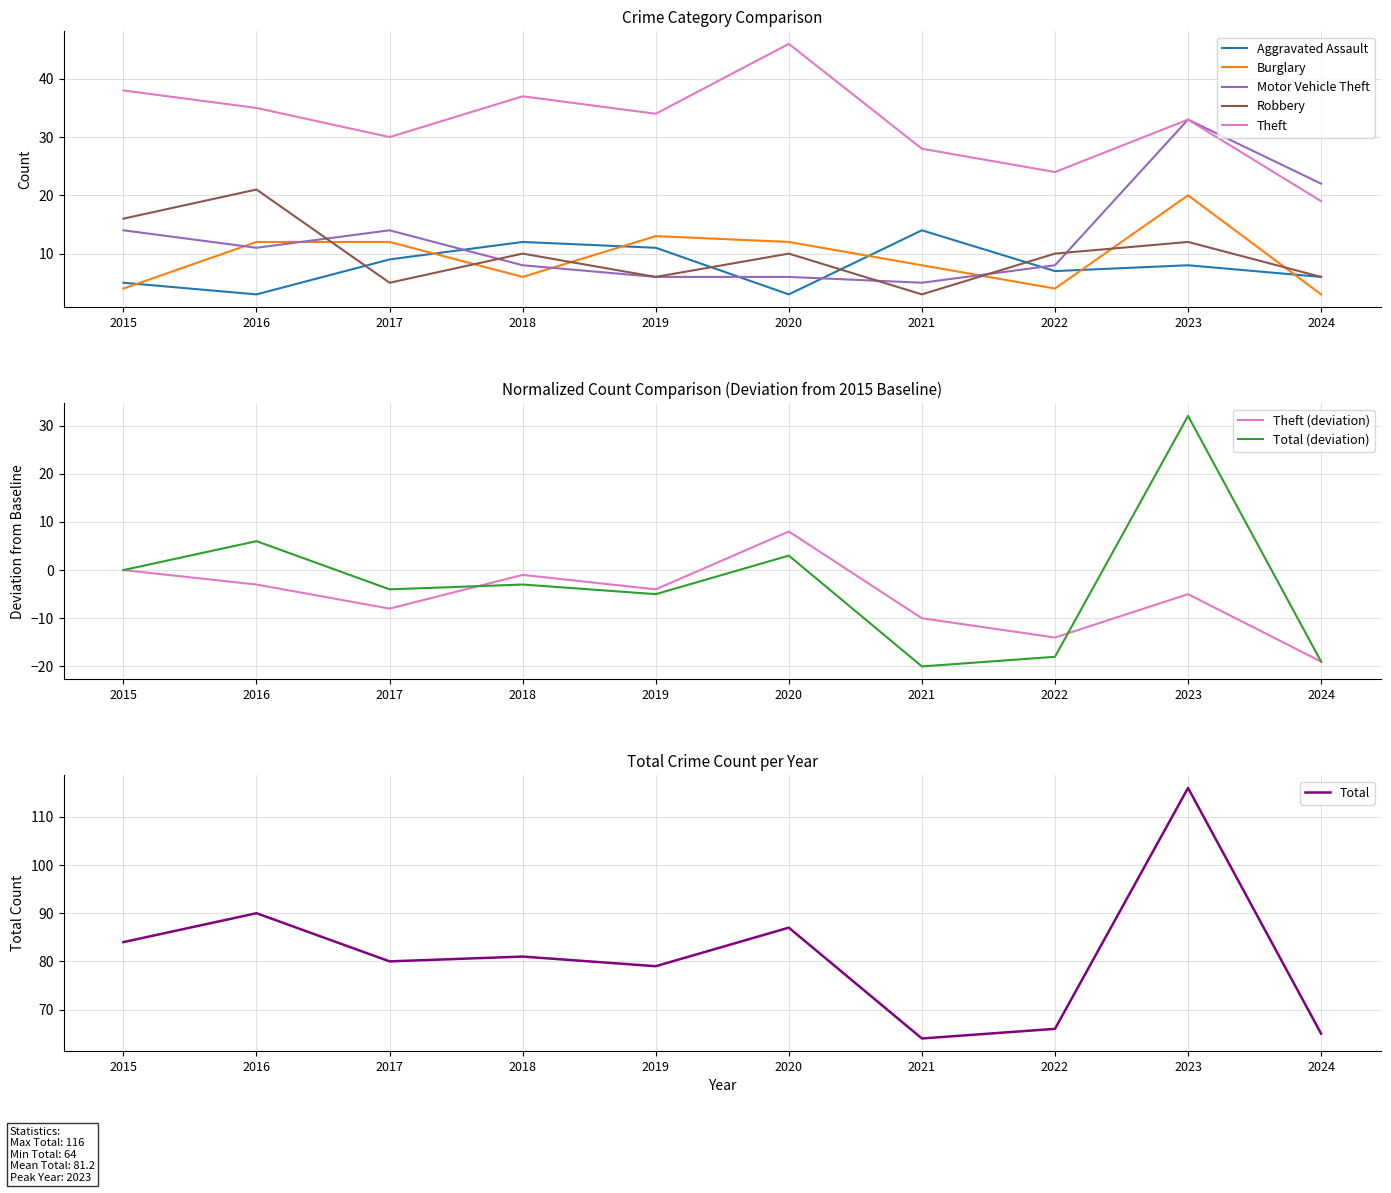

At which label does Robbery reach its peak?

2016